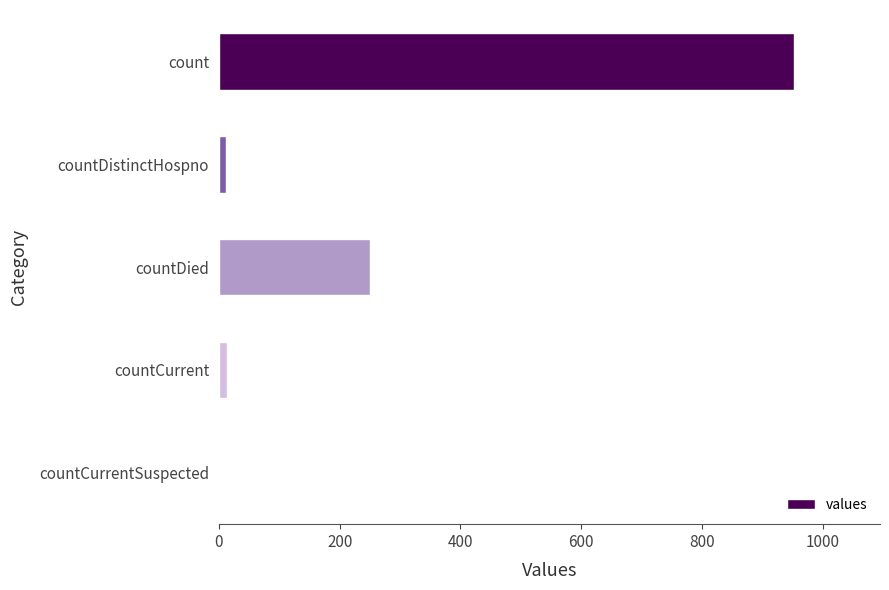

What is the sum of all values?

1227